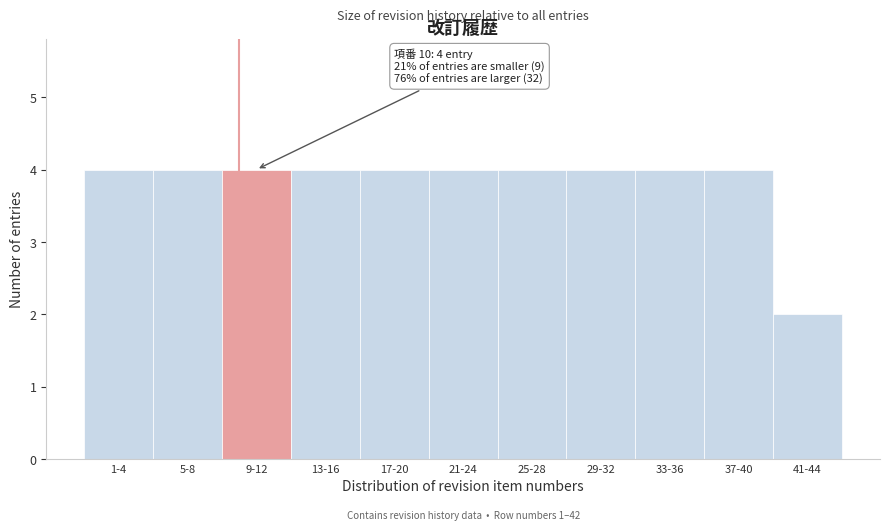

Reading right to left, what are all the values shown in this chart?

2	4	4	4	4	4	4	4	4	4	4